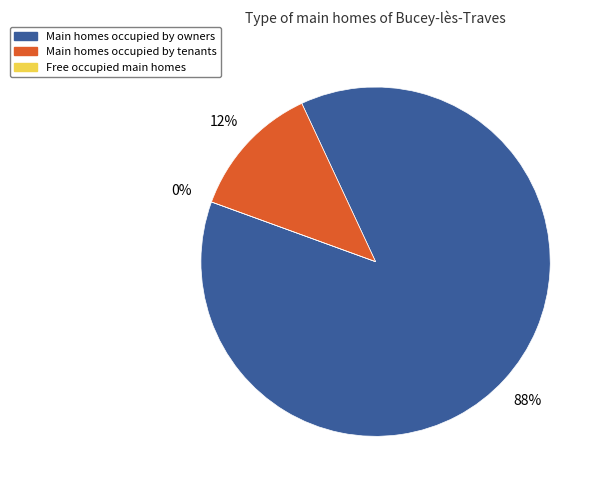

Is 10 the majority of the pie?

No